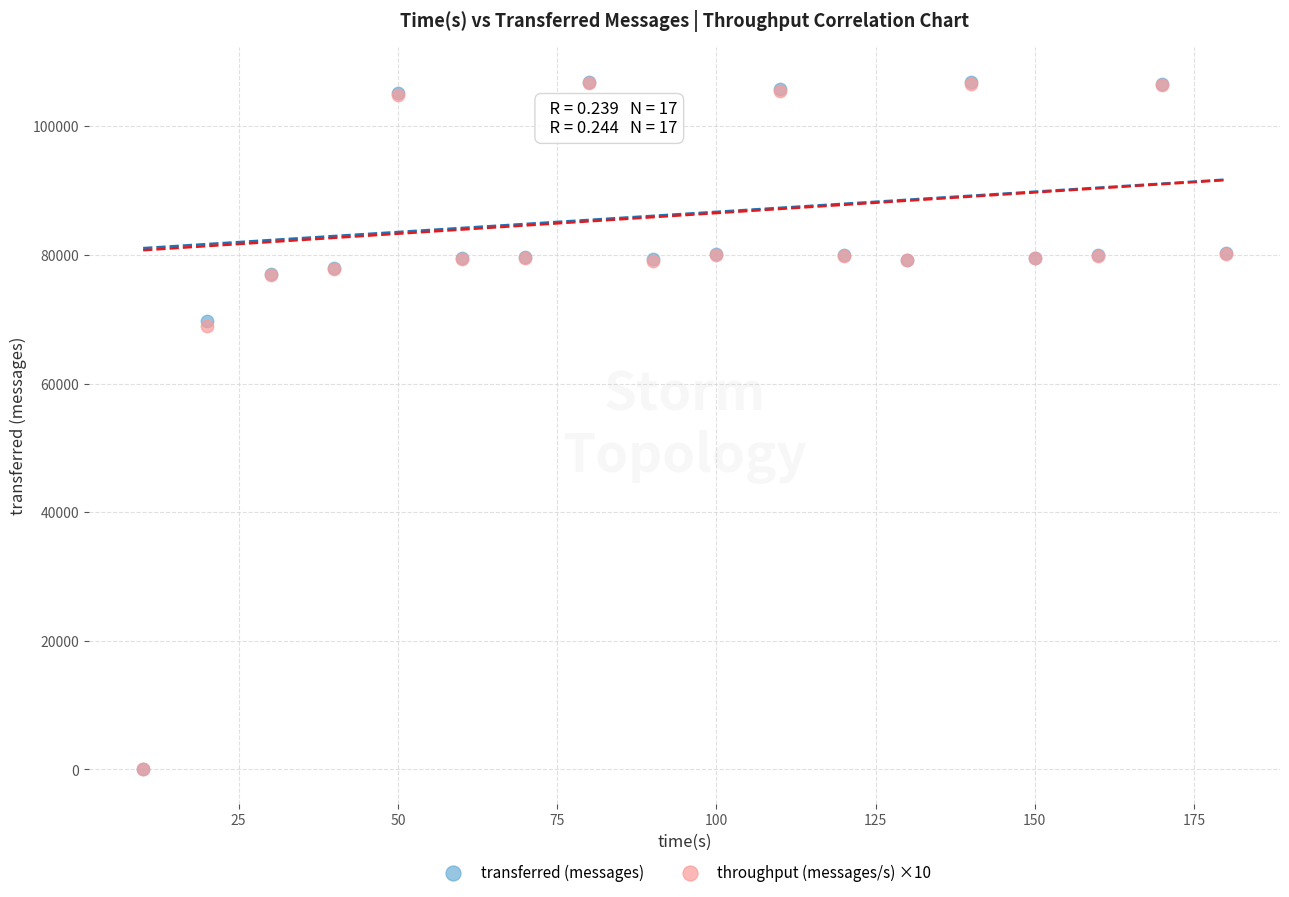

What are all the series names shown in the legend?

transferred (messages), throughput (messages/s) ×10